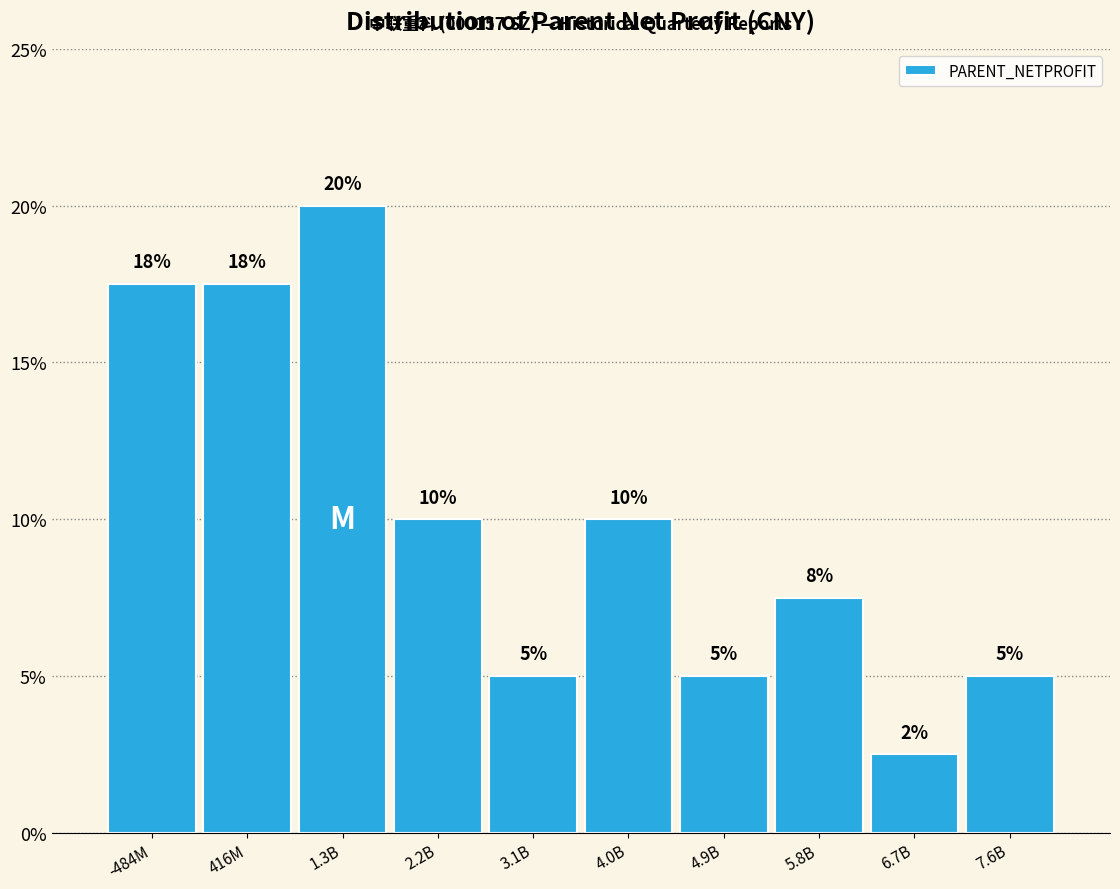

Is it true that the value at -484M is 10.2?

False